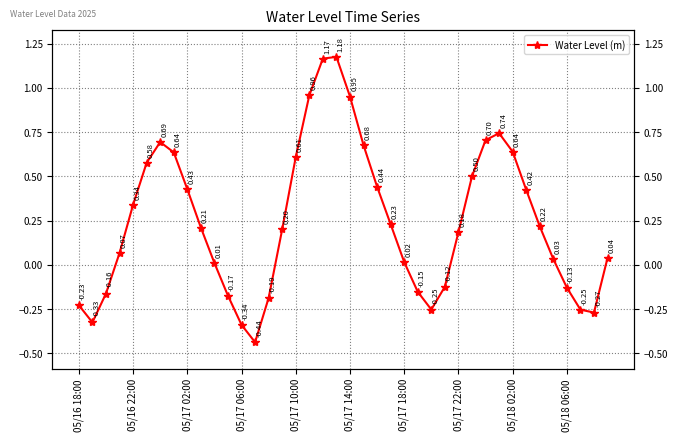

Between 15 and 28, which is larger?

15